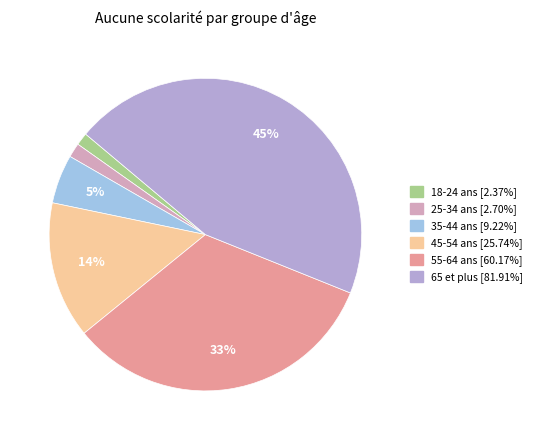

Count the number of slices in the pie.

6